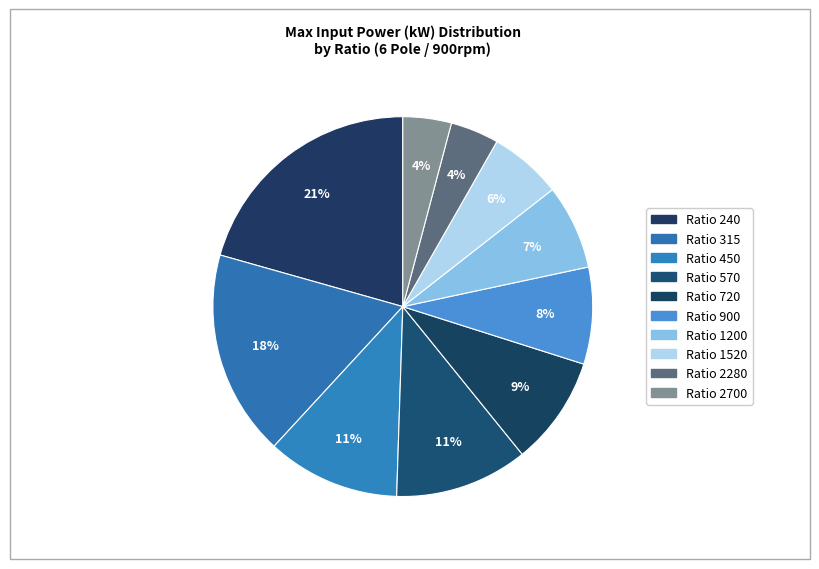

How many slices are in this pie chart?

10